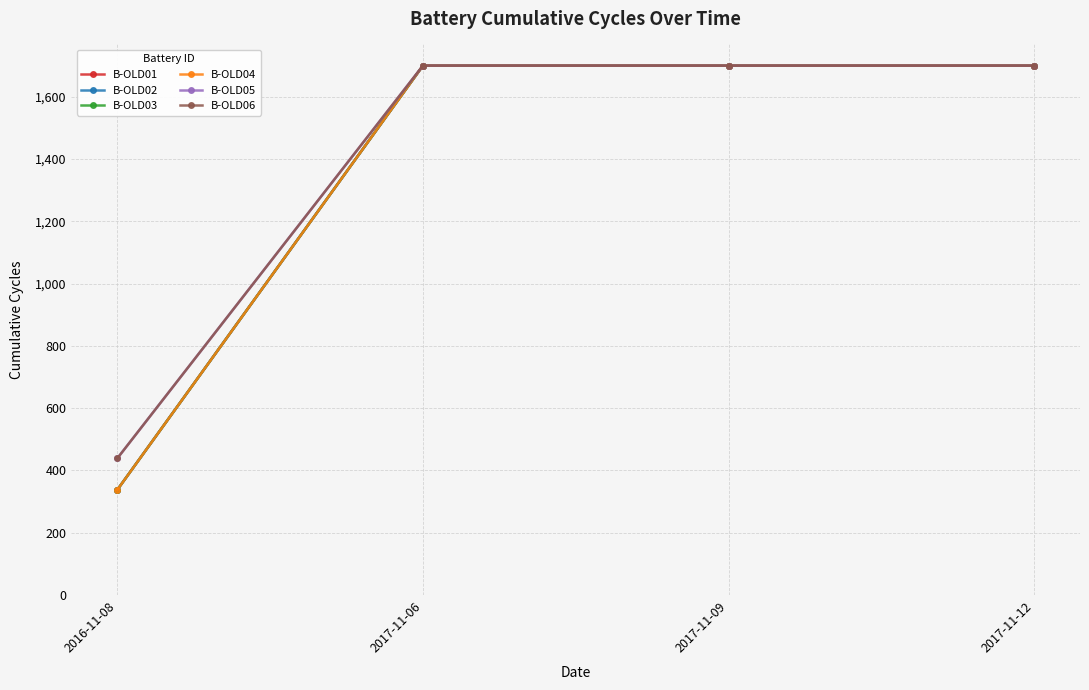

What is the label of the 3rd point from the right?

2017-11-06